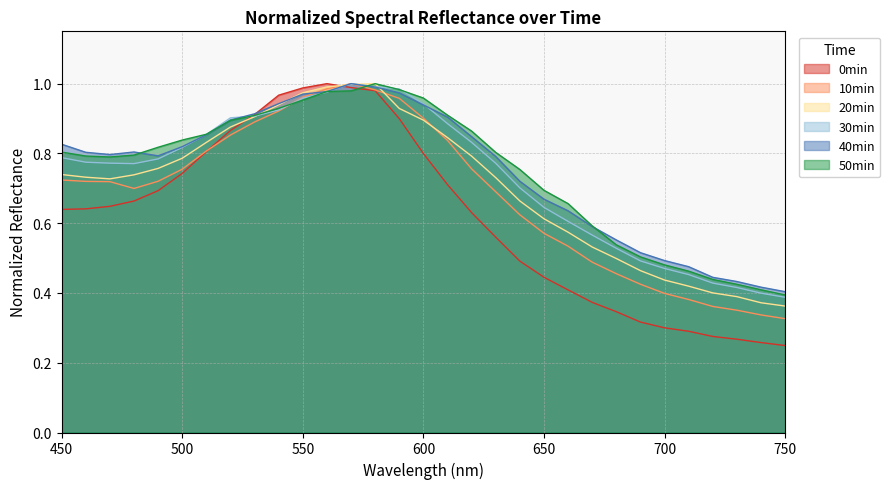

What is the smallest value displayed?

0.2